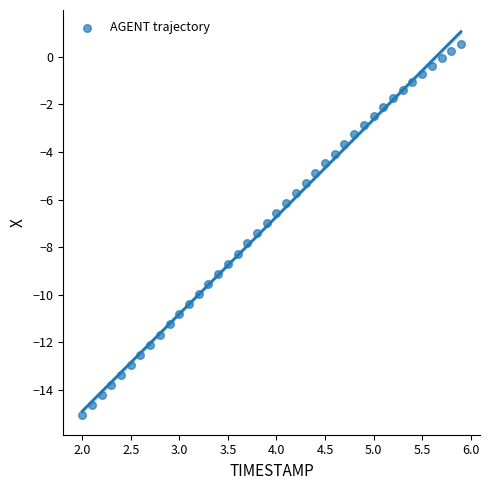

What is the range of X values (max minus min)?

3.9